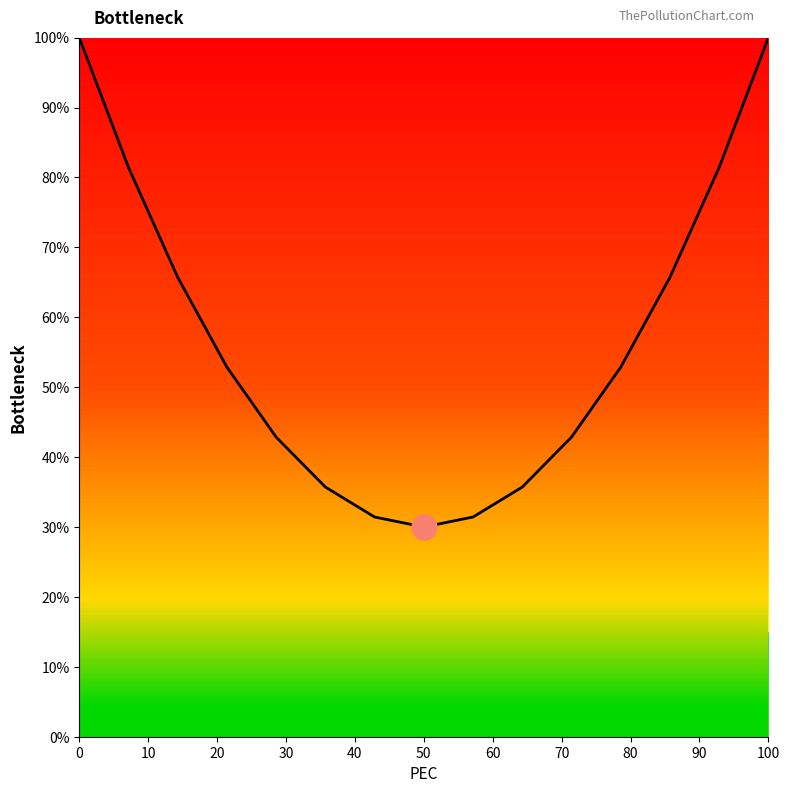

Does the chart display data point markers on the line(s)?

No